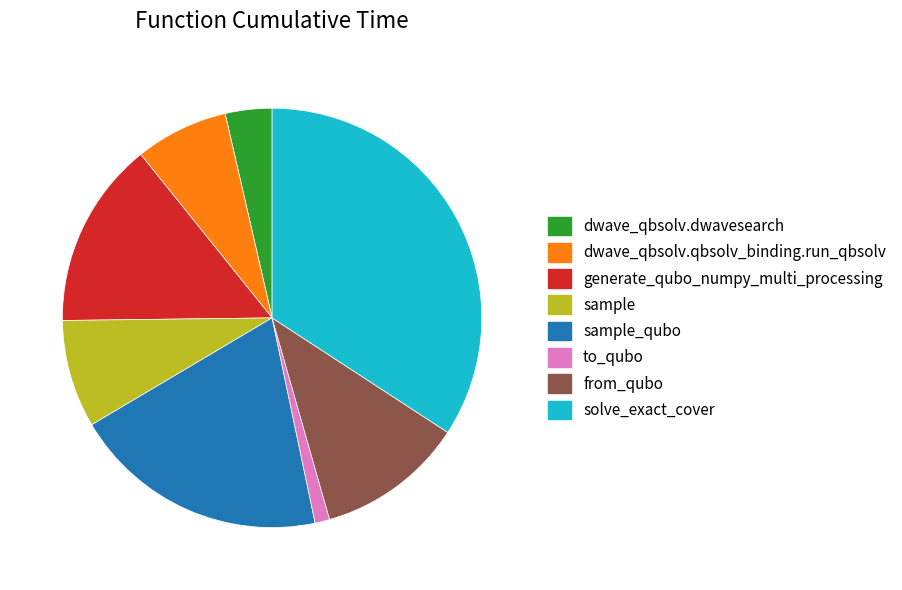

Combined, do to_qubo and dwave_qbsolv.dwavesearch account for over 50%?

No